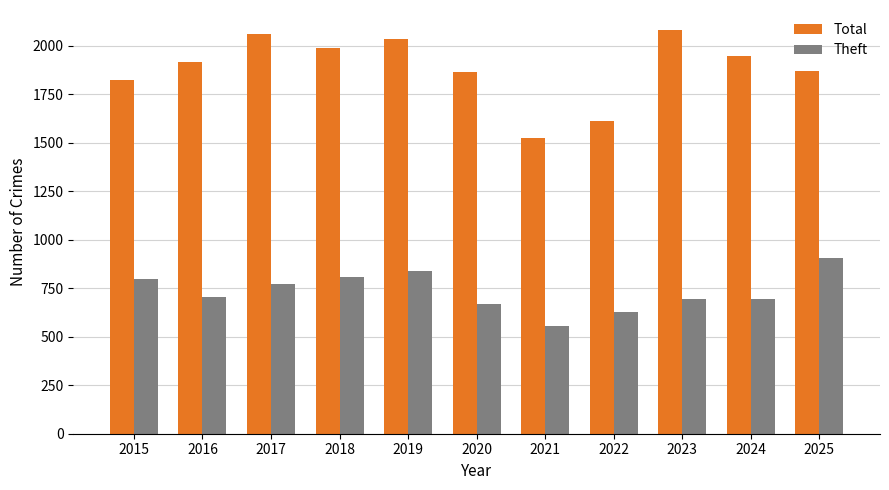

The Theft series shows 556 at 2021. True or false?

True